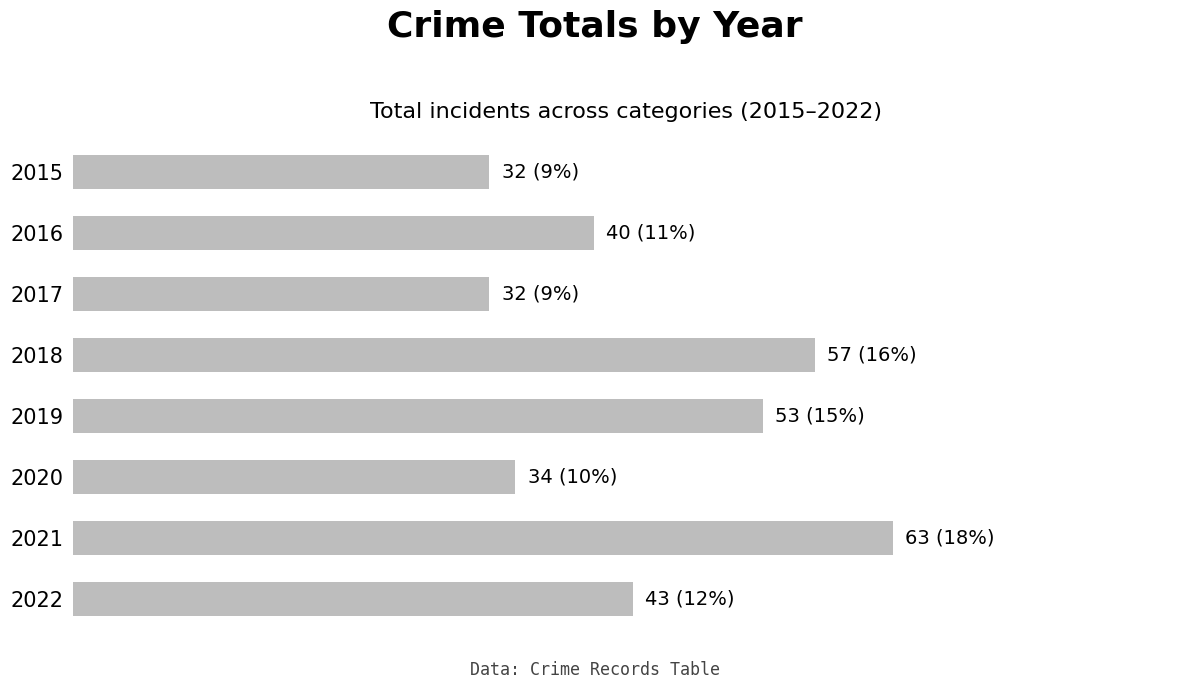

Are the bars horizontal?

Yes